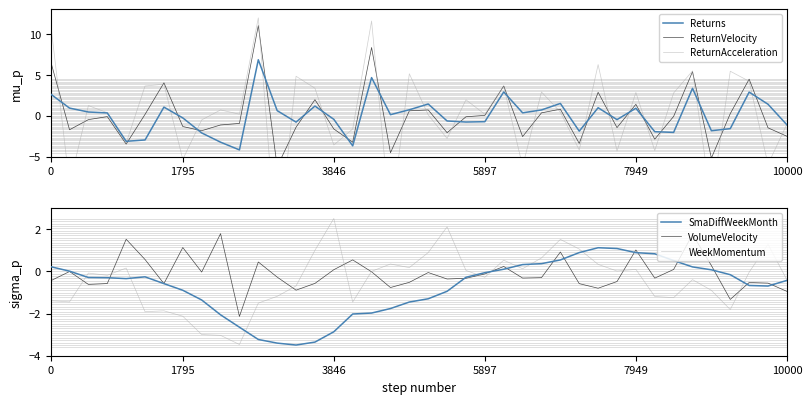

Which series has the largest range (max minus min)?

ReturnAcceleration